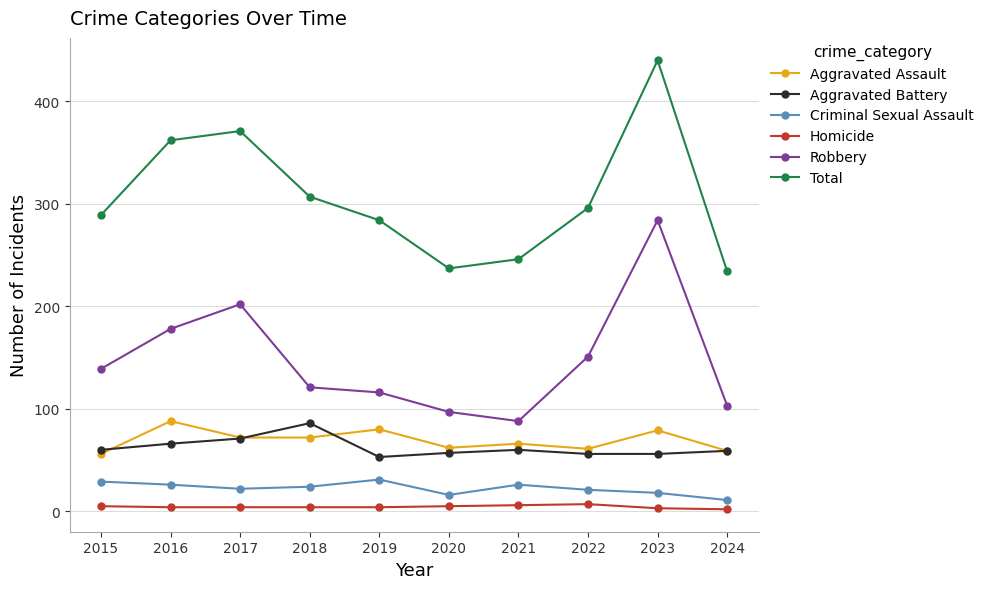

What is the value of the Total point at the 10th from the left?

234